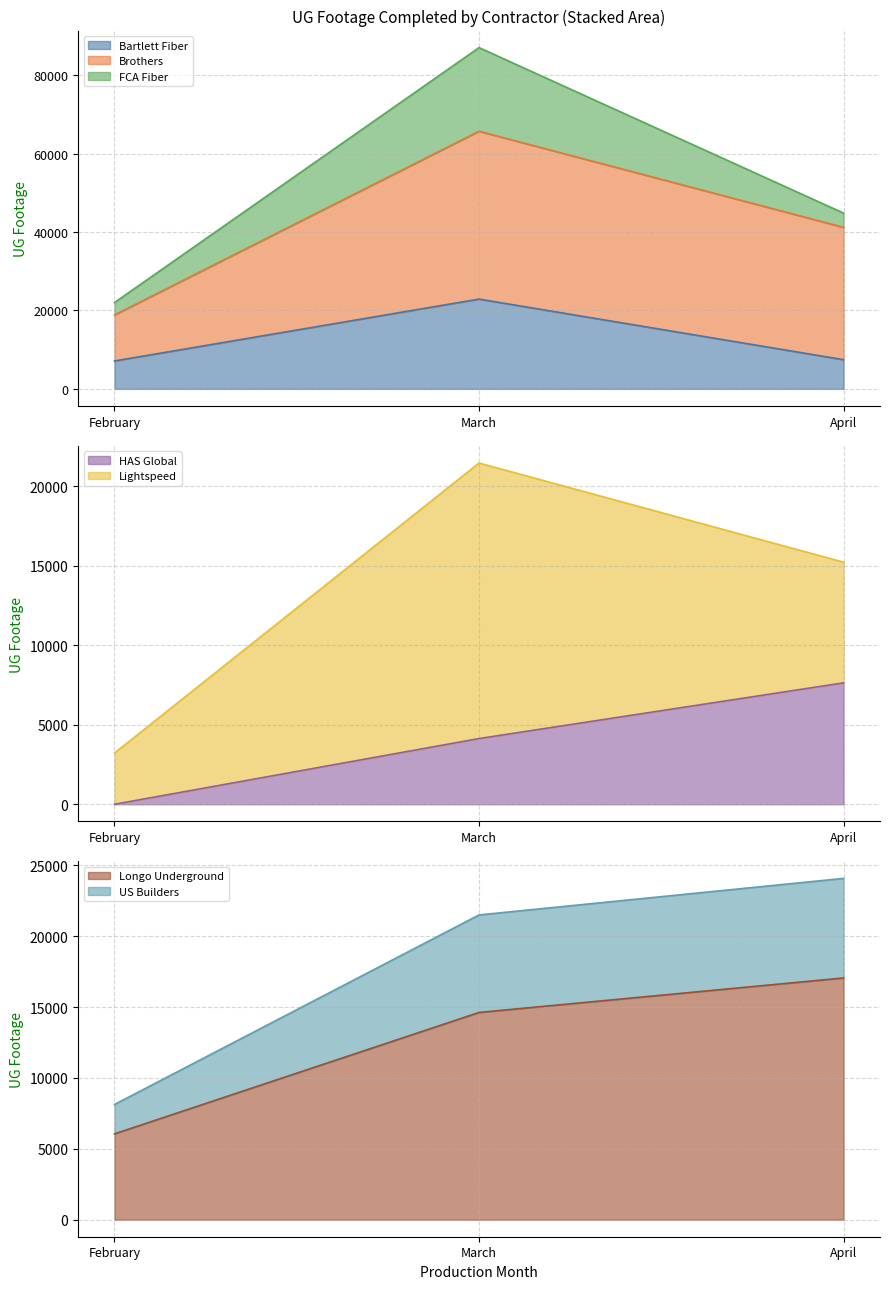

What is the maximum value for Bartlett Fiber?

22896